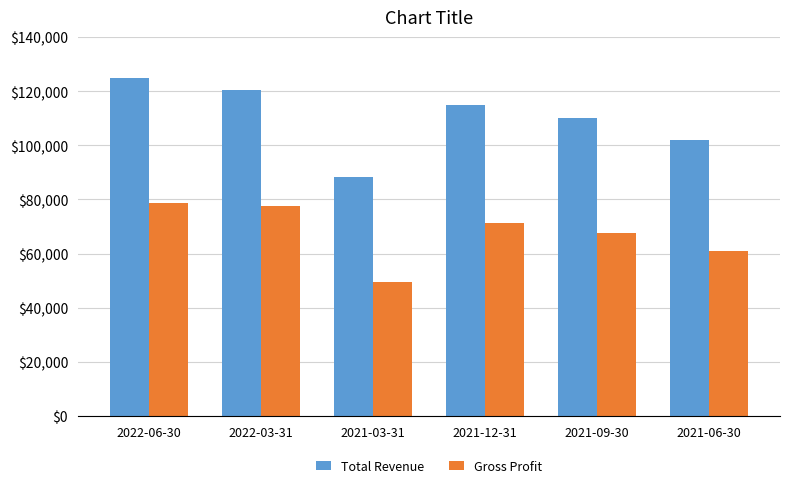

How many data points does each series have?

6